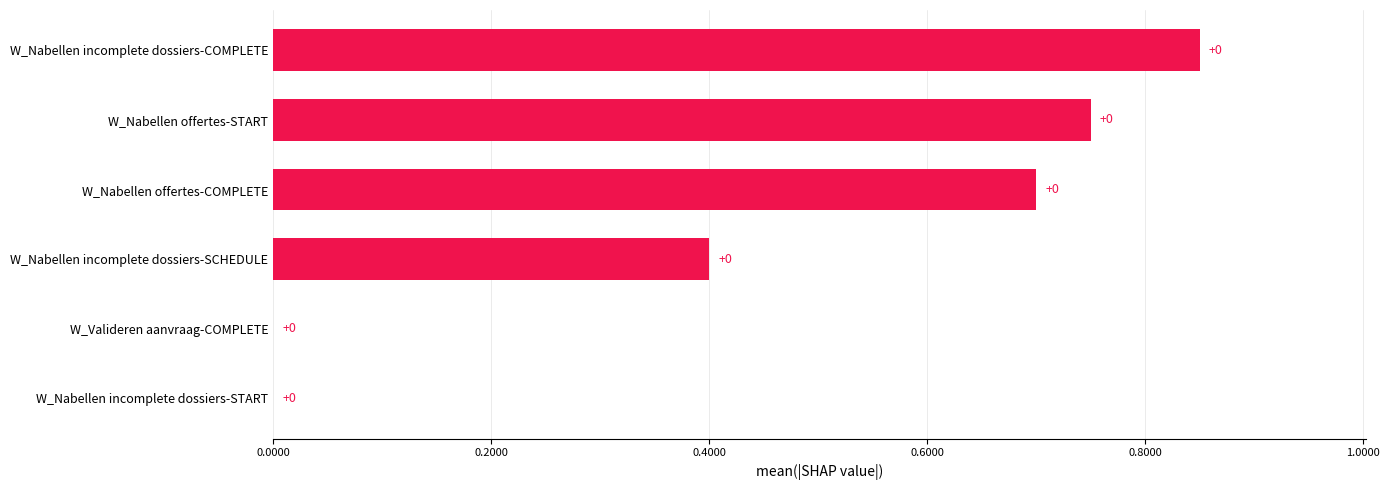

True or false: the data shows 0.4 at W_Nabellen incomplete dossiers-SCHEDULE.

True